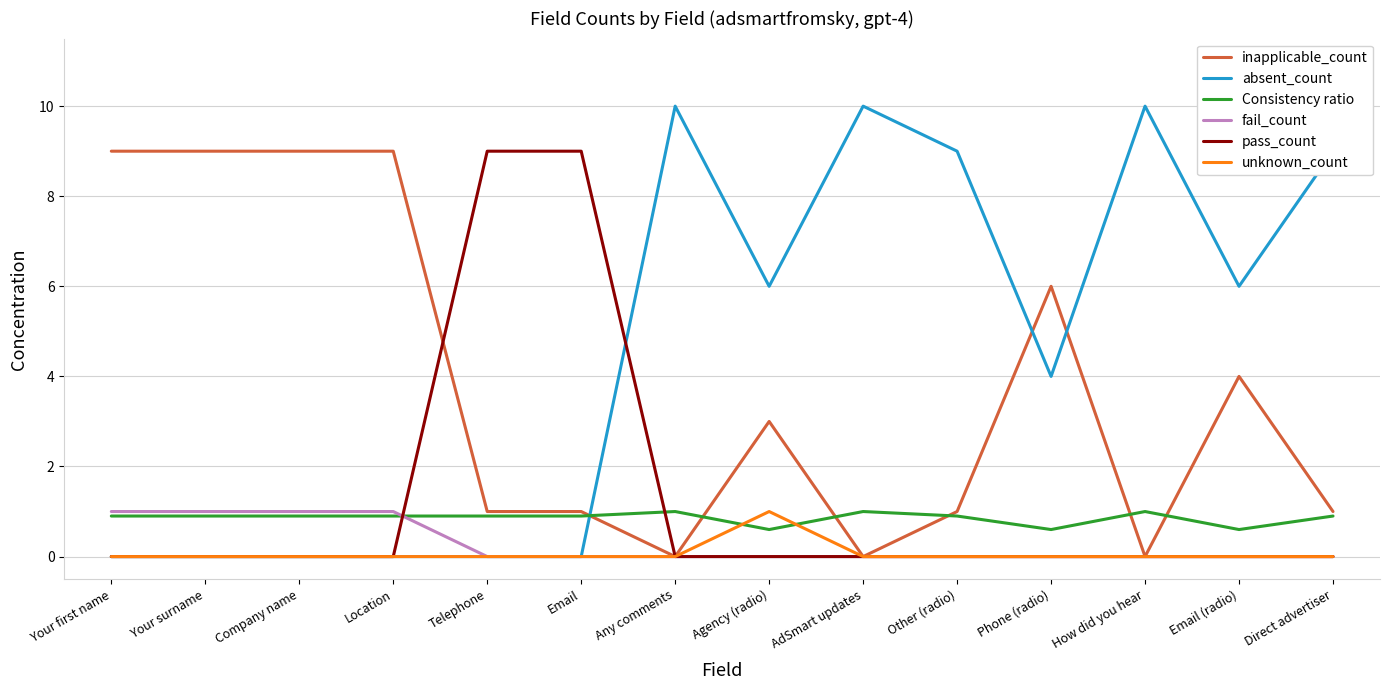

What position from the right is Email?

9